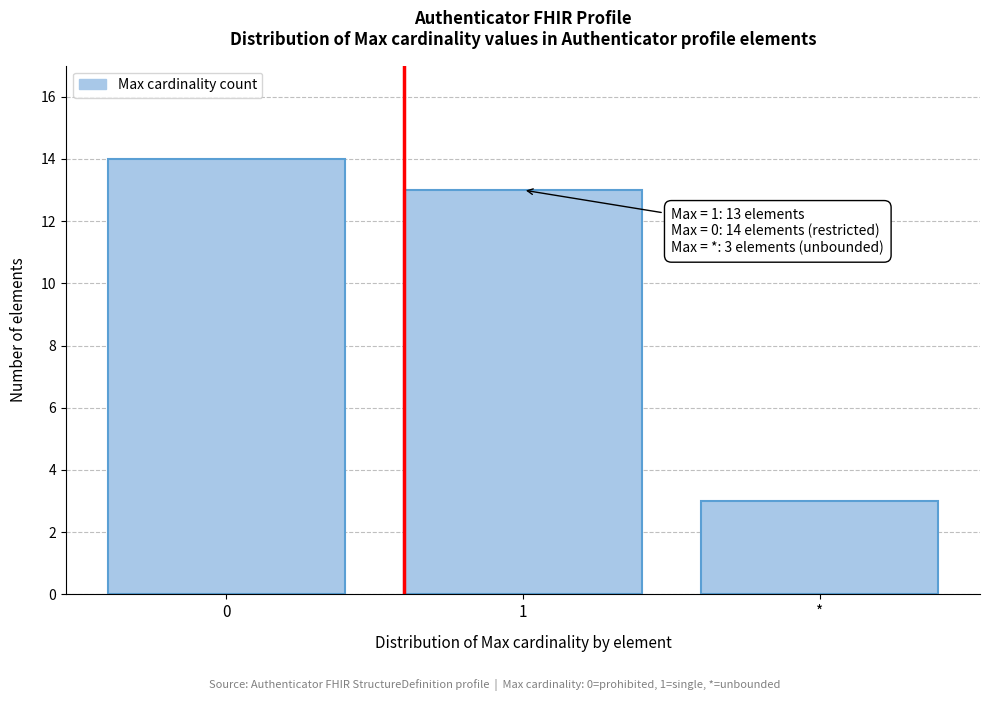

Reading left to right, extract all data points from this chart.

14	13	3